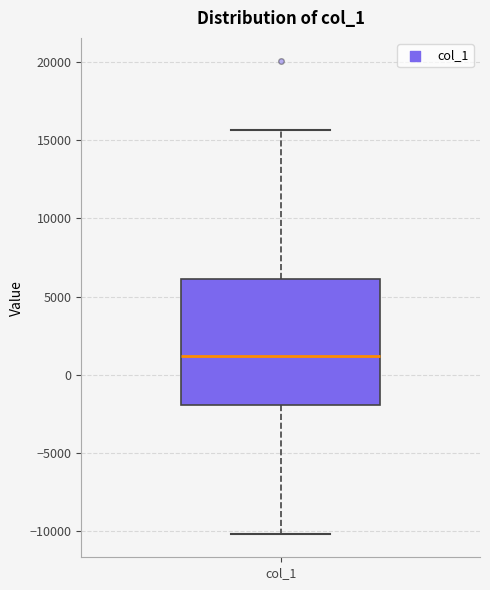

Where is the lower edge of the box for col_1 on the y-axis? The values are not printed on the chart, so give them approximately, as read against the axis.

-2000